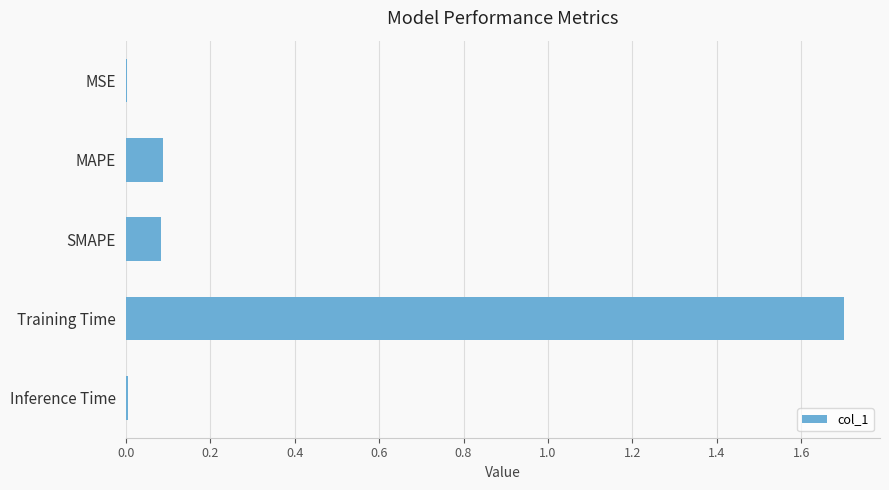

True or false: the data shows 0.0 at SMAPE.

False